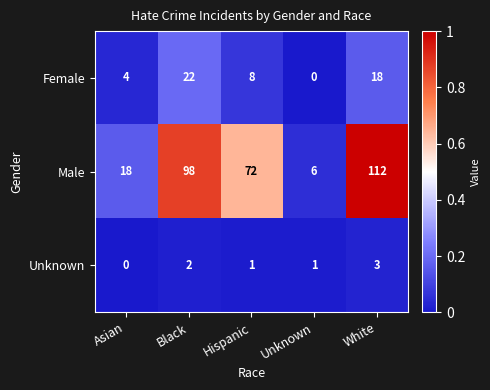

Is it true that Male equals 63 at White?

False